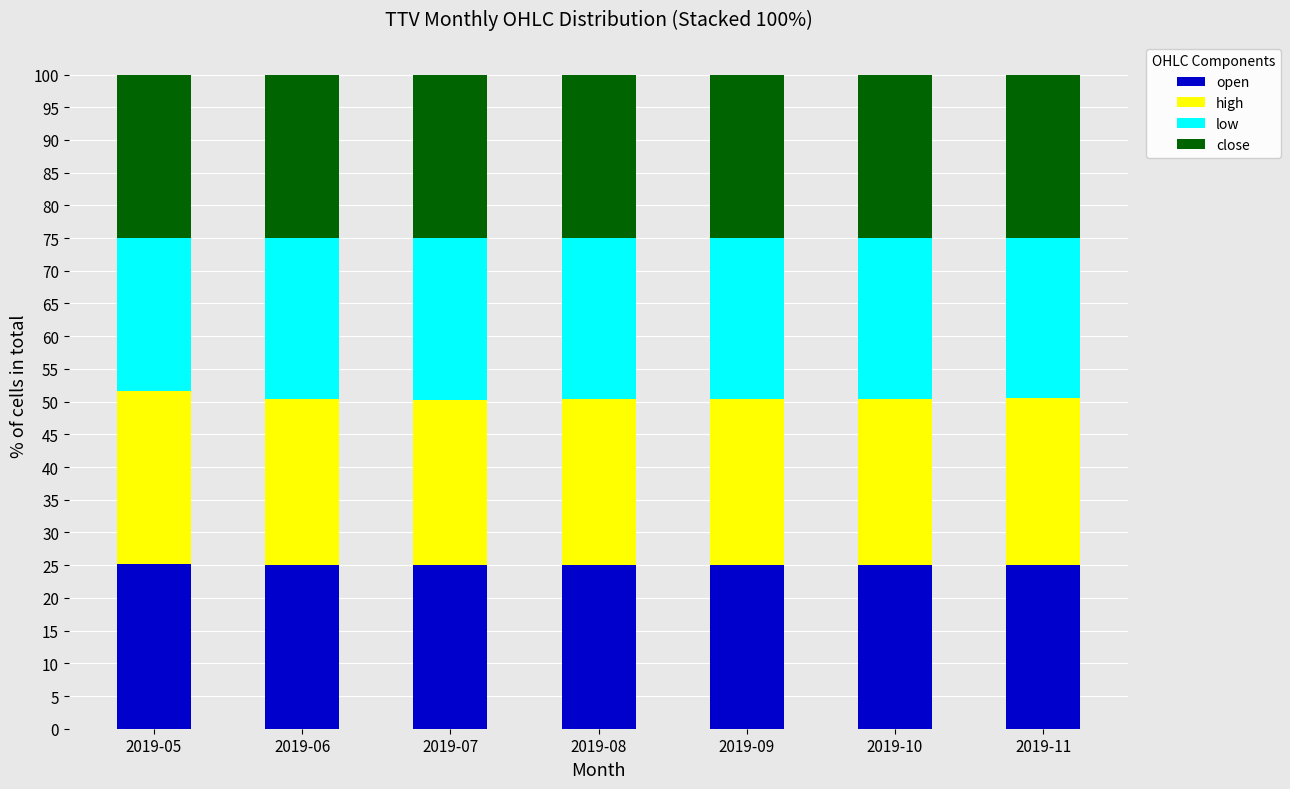

Is it true that open equals 25.1 at 2019-08?

True